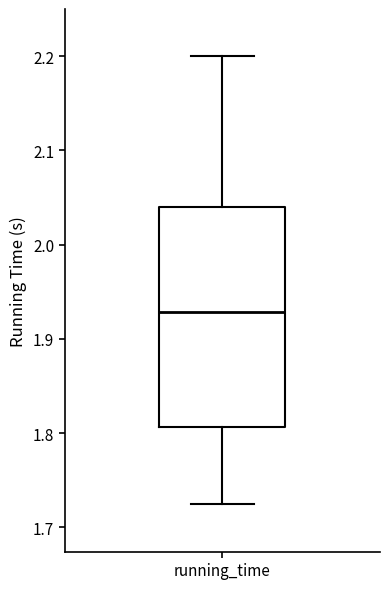

Where does the lower whisker of the box for running_time end on the y-axis? The values are not printed on the chart, so give them approximately, as read against the axis.

1.72